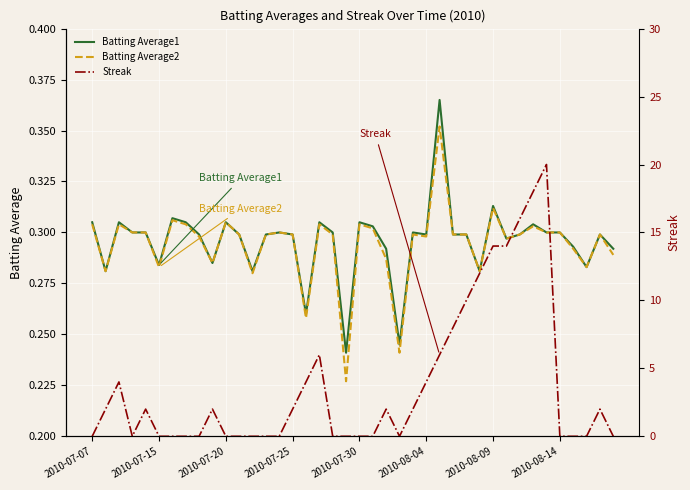

Does the chart display data point markers on the line(s)?

No